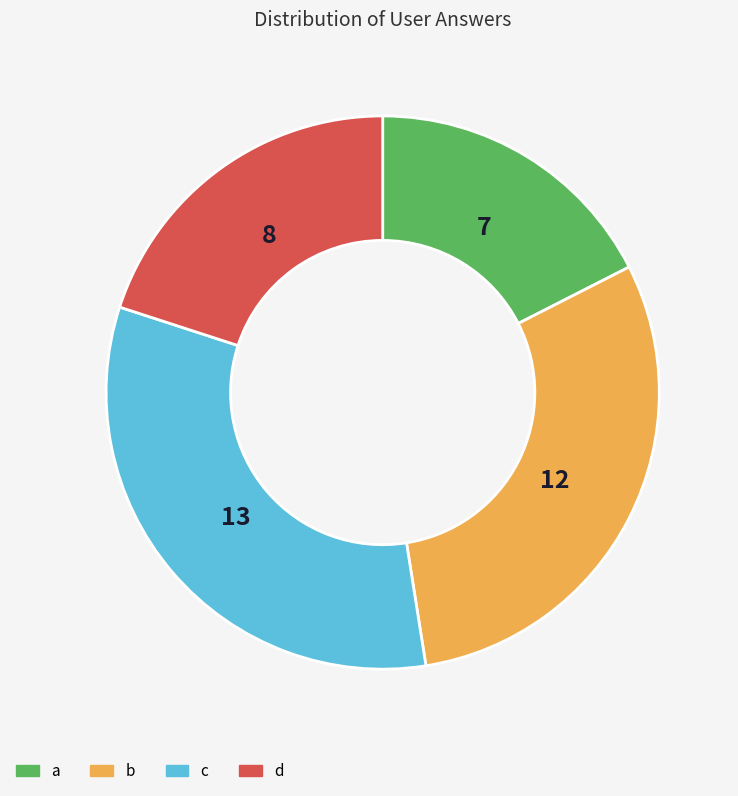

Is there a majority slice in this chart?

No